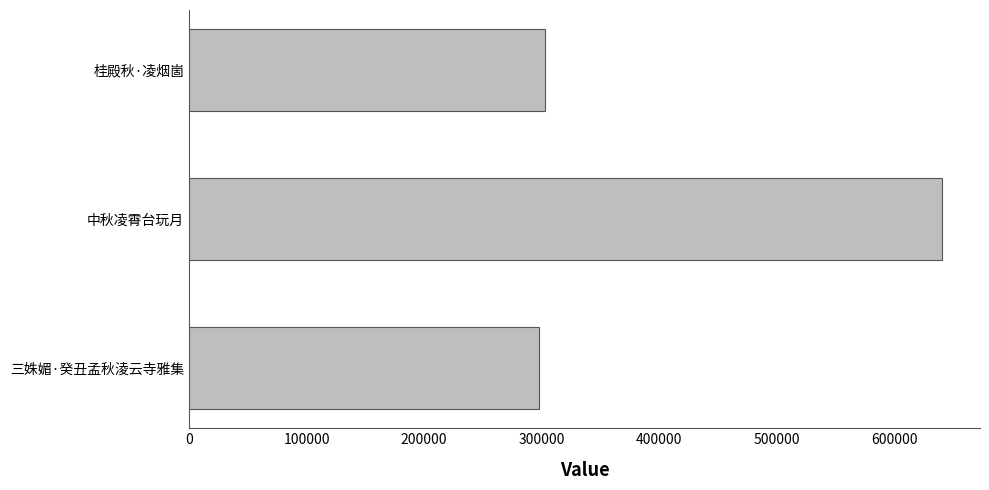

The value at 桂殿秋·凌烟崮 is 538301. True or false?

False